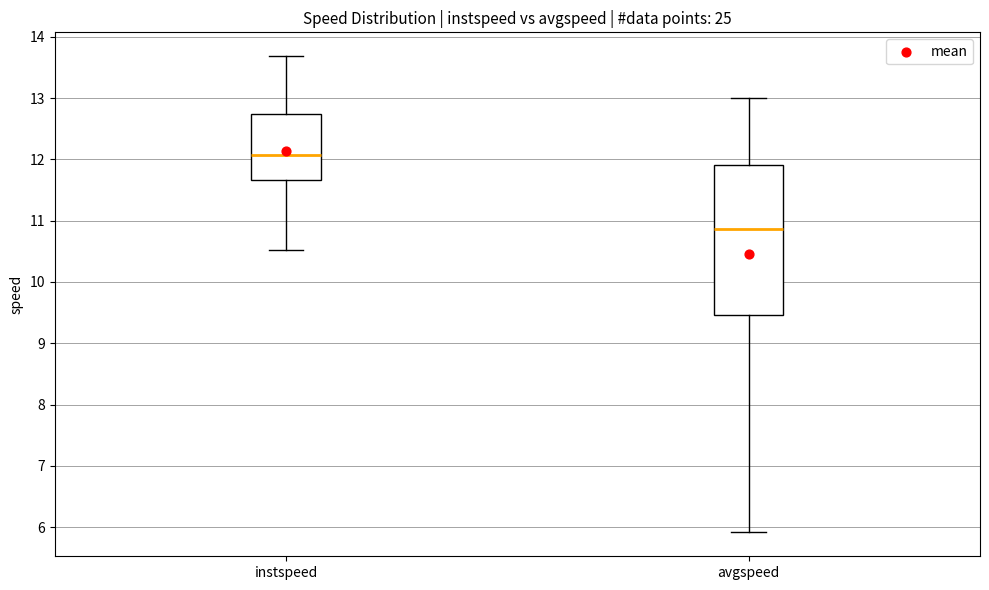

Where does the median line of the box for instspeed sit on the y-axis? The values are not printed on the chart, so give them approximately, as read against the axis.

12.1